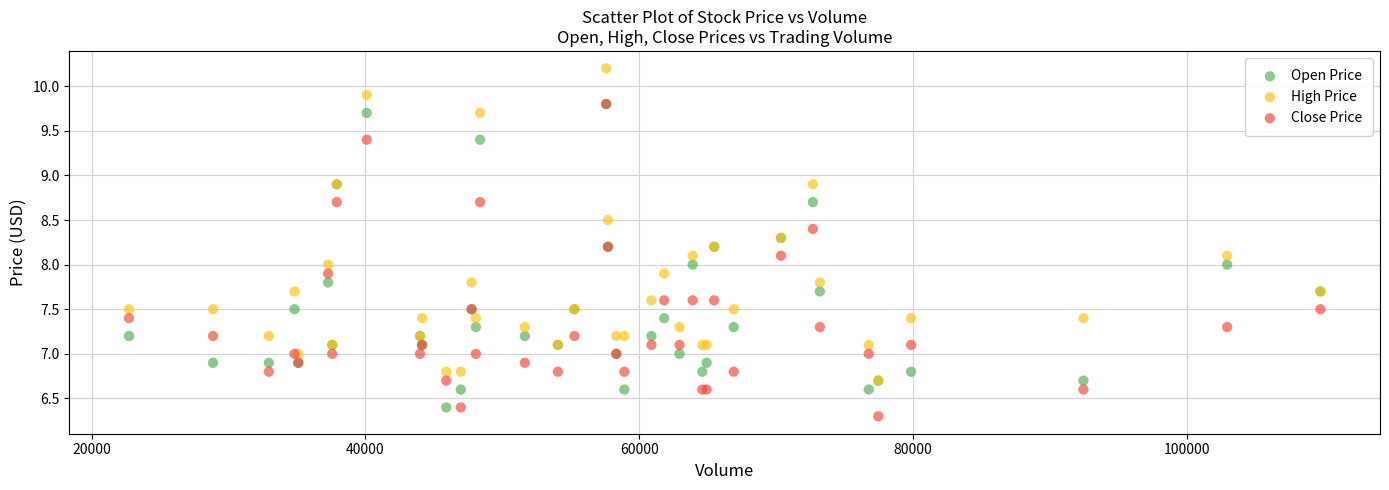

Which series contains the highest Y value?

High Price